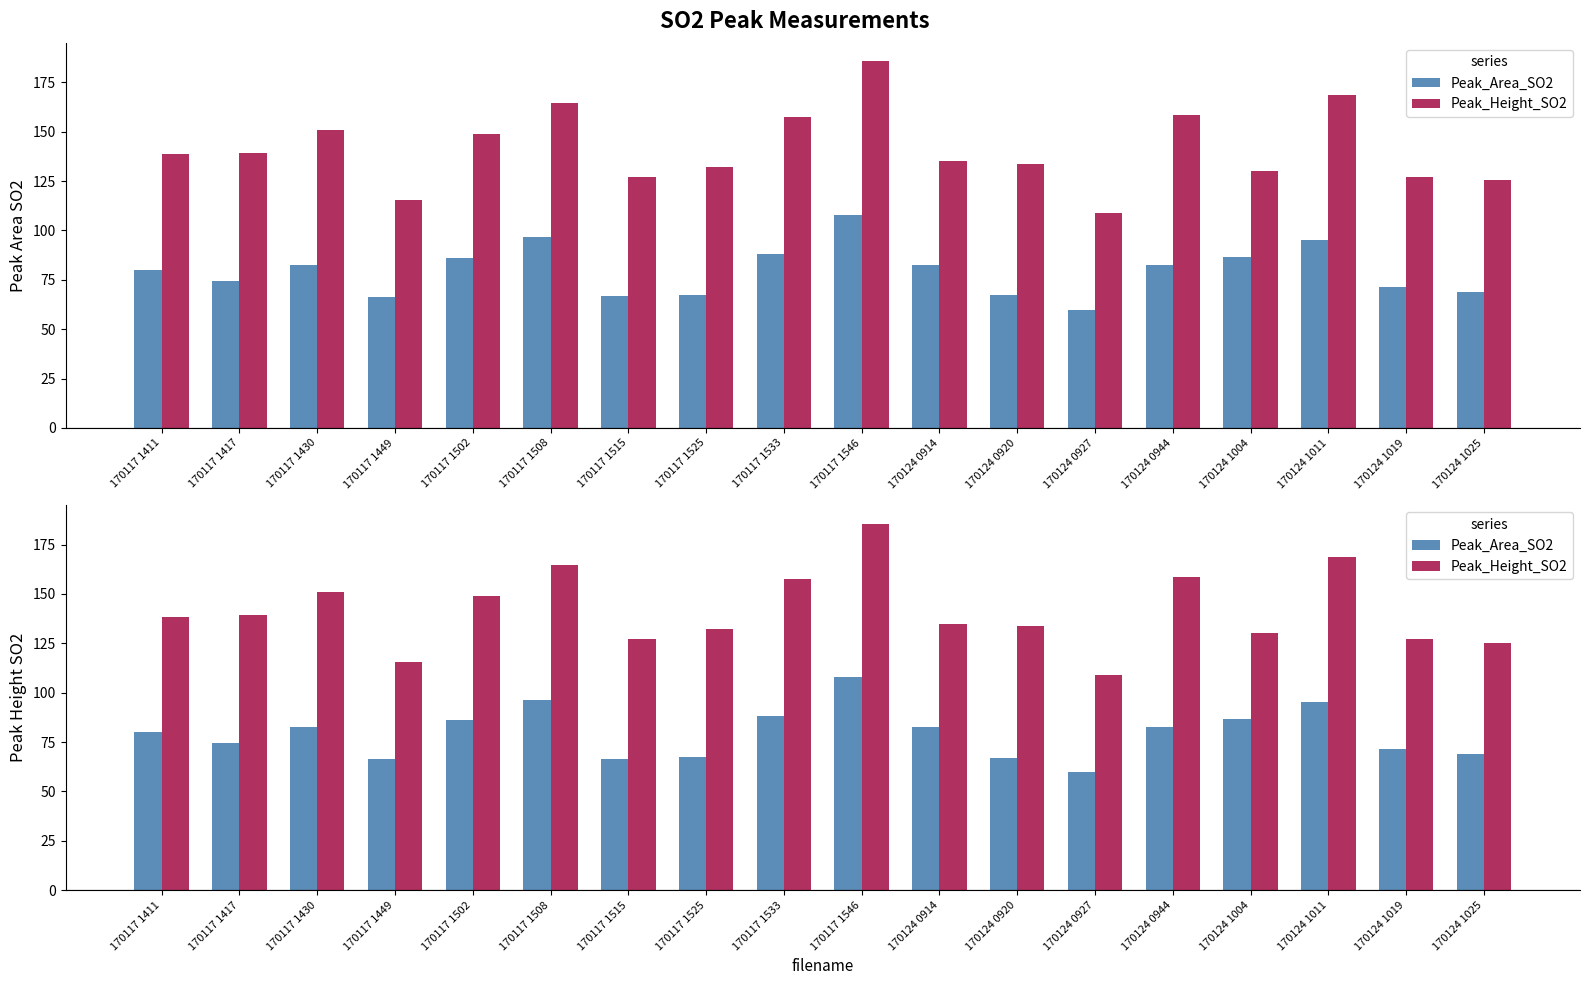

Count the number of data series in this chart.

2